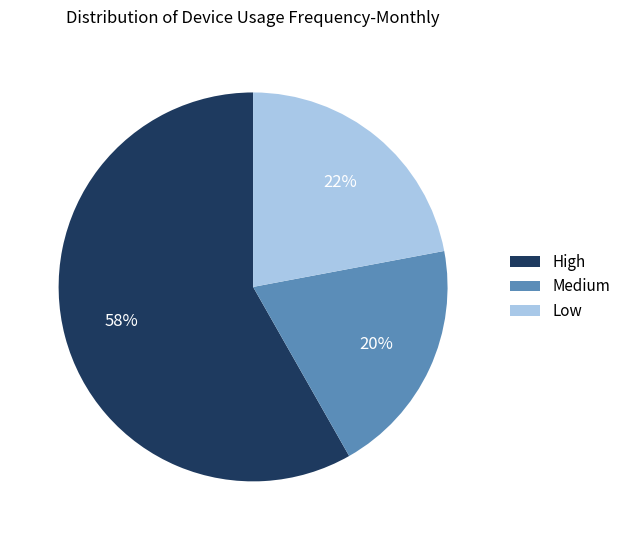

How many slices are in this pie chart?

3